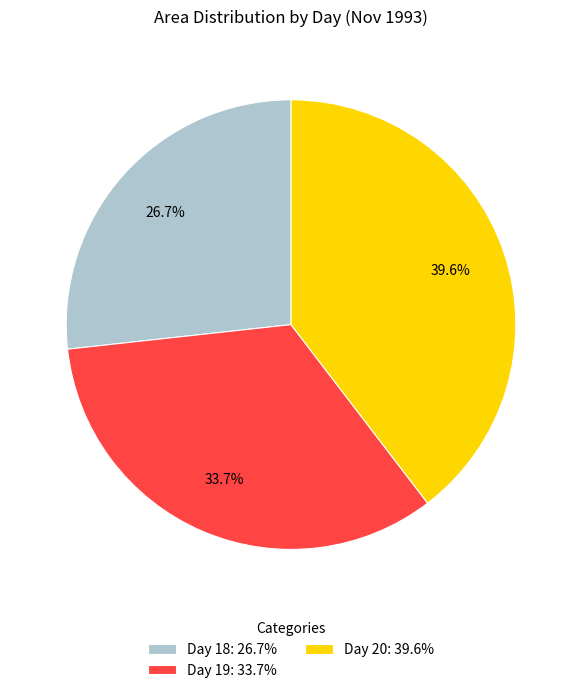

Combined, what portion of the pie is Day 20: 39.6% and Day 18: 26.7%?

66.3%